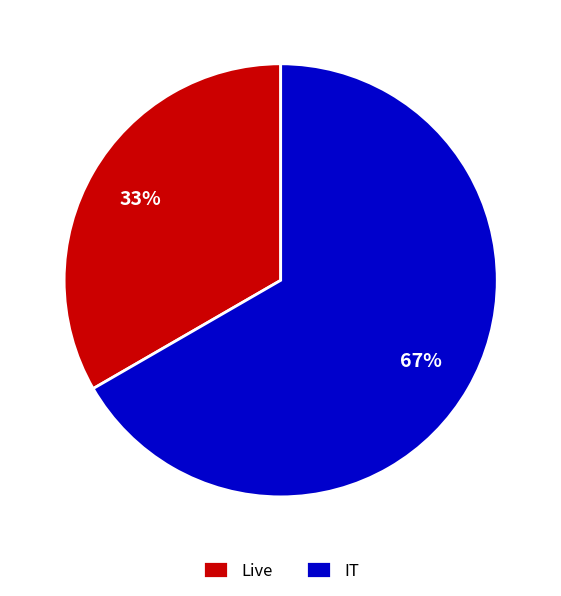

To the nearest percent, what is the combined percentage of IT and Live?

100%